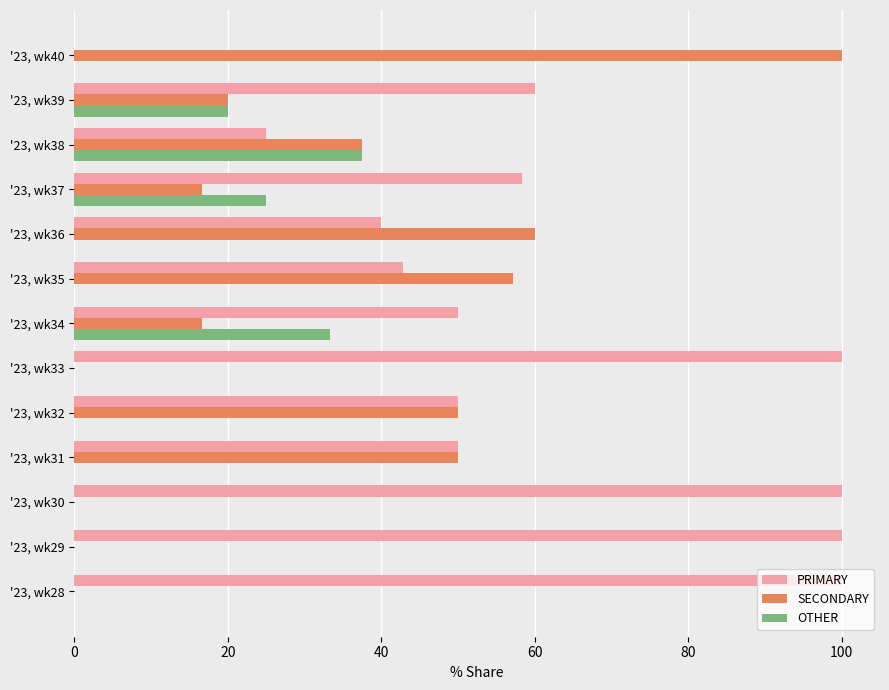

How many distinct data groups are displayed?

3